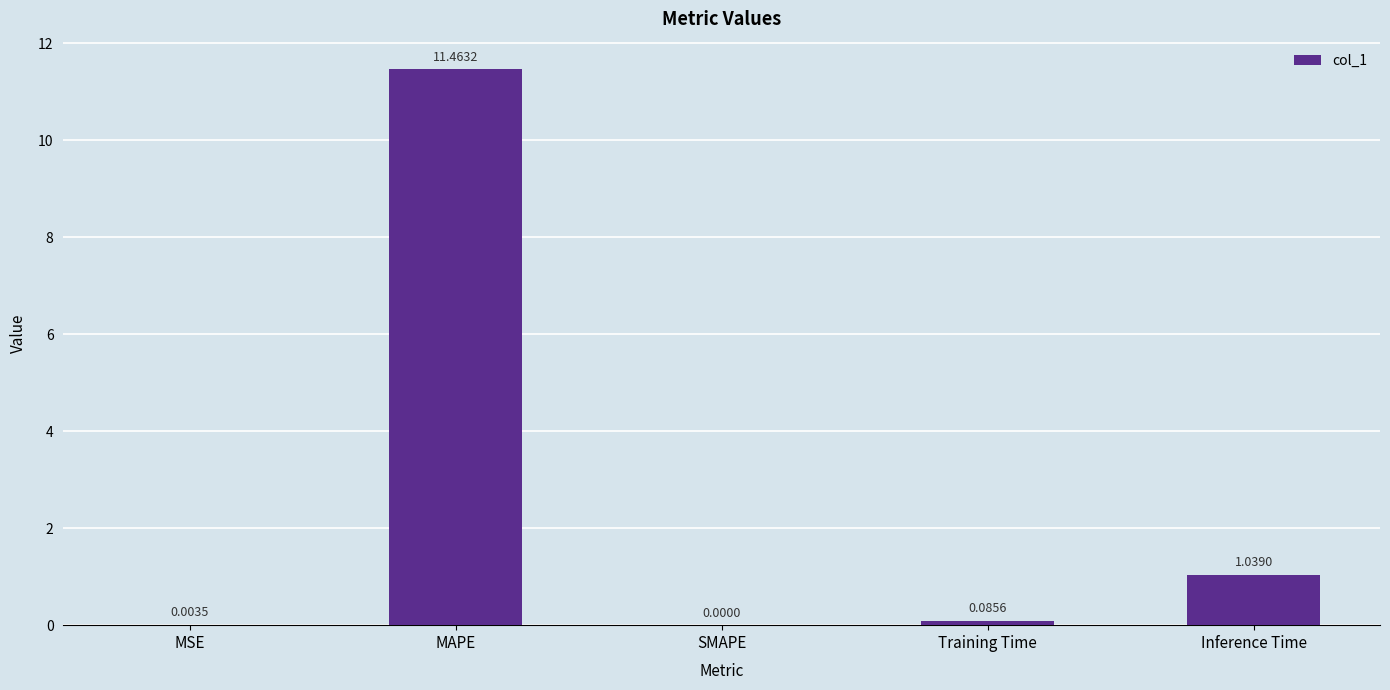

At which category does the chart reach its peak across all series?

MAPE